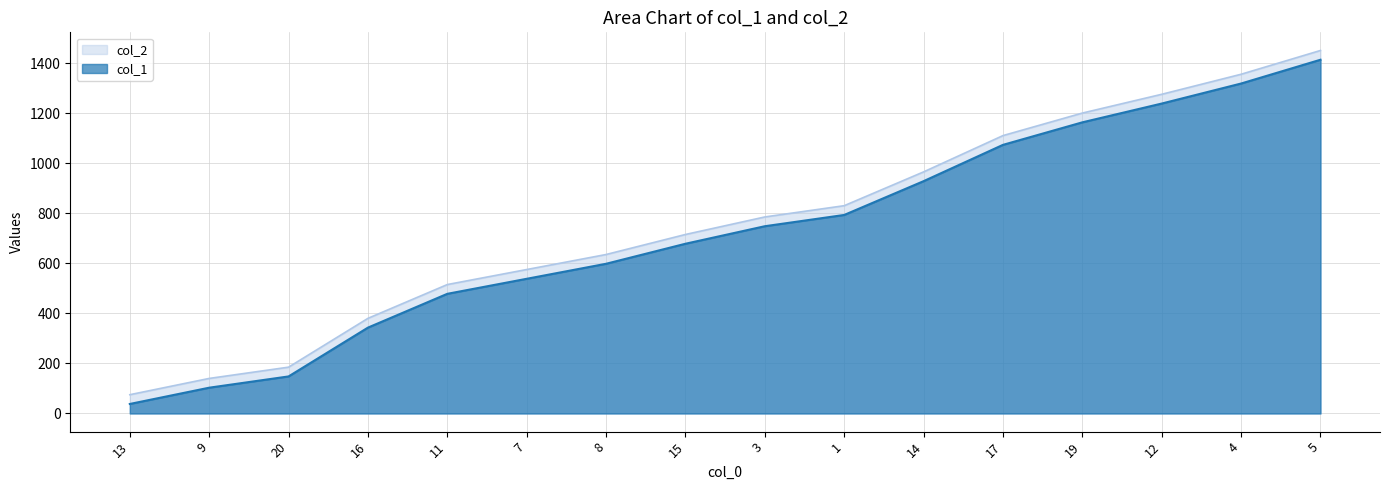

True or false: col_2 and col_1 cross at least once.

False